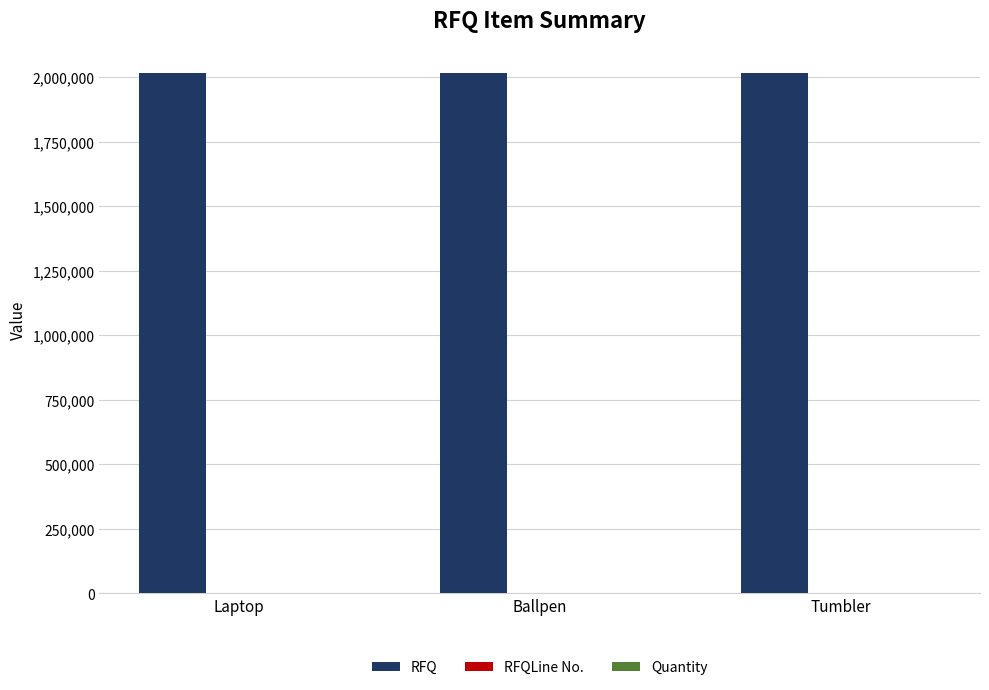

True or false: RFQ has a value of 2017081 at Laptop.

True